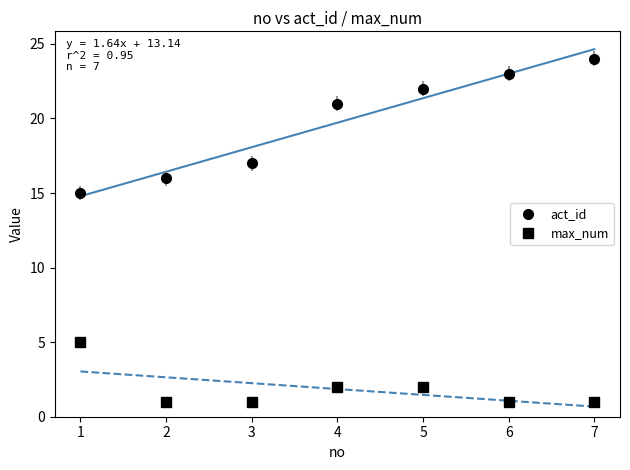

What is the value of the act_id point at the 7th from the left?

24